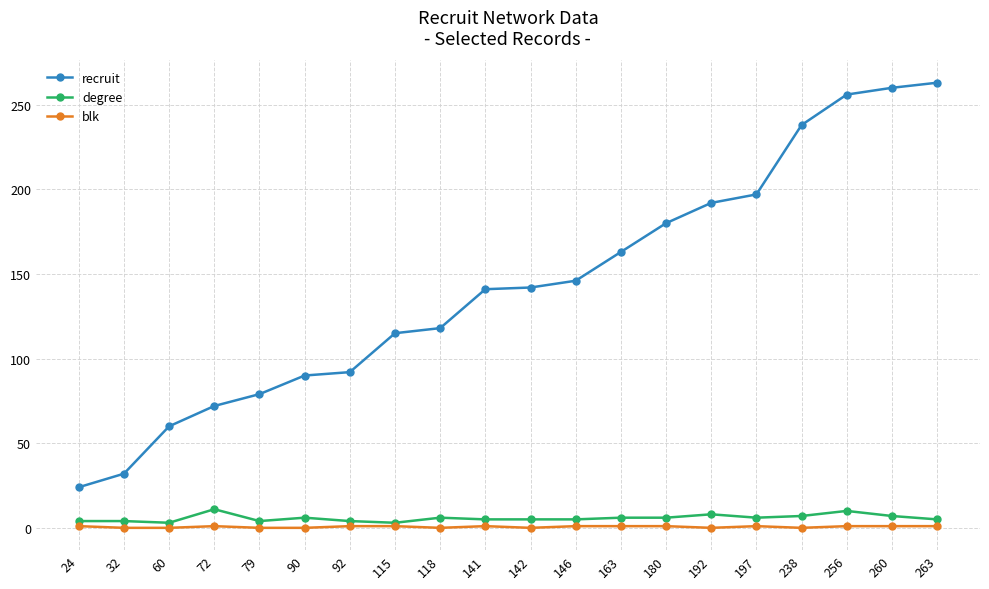

True or false: recruit and blk intersect in this chart.

False